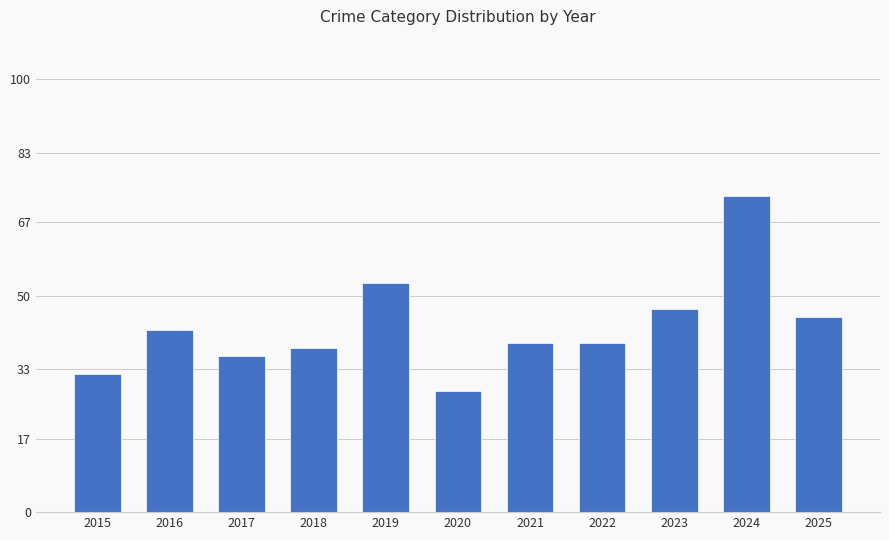

What is the change in value from 2015 to 2025?

+13